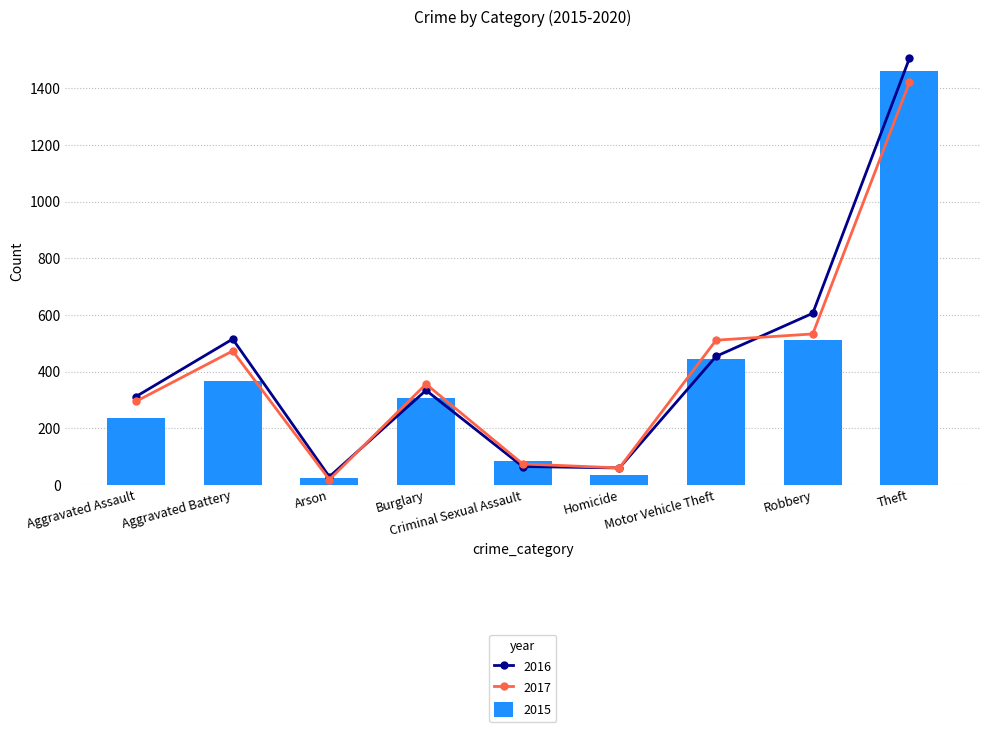

What is the approximate value of 2015 at Homicide, to the nearest 10?

30